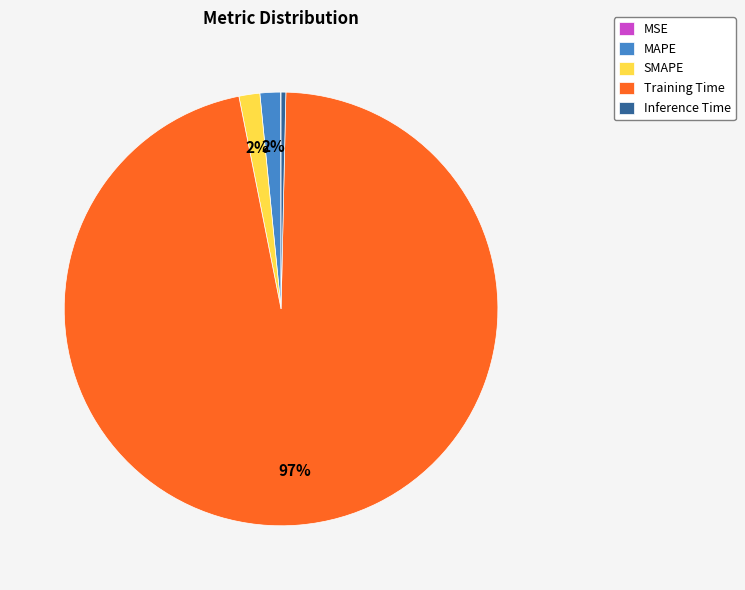

Is SMAPE the majority of the pie?

No